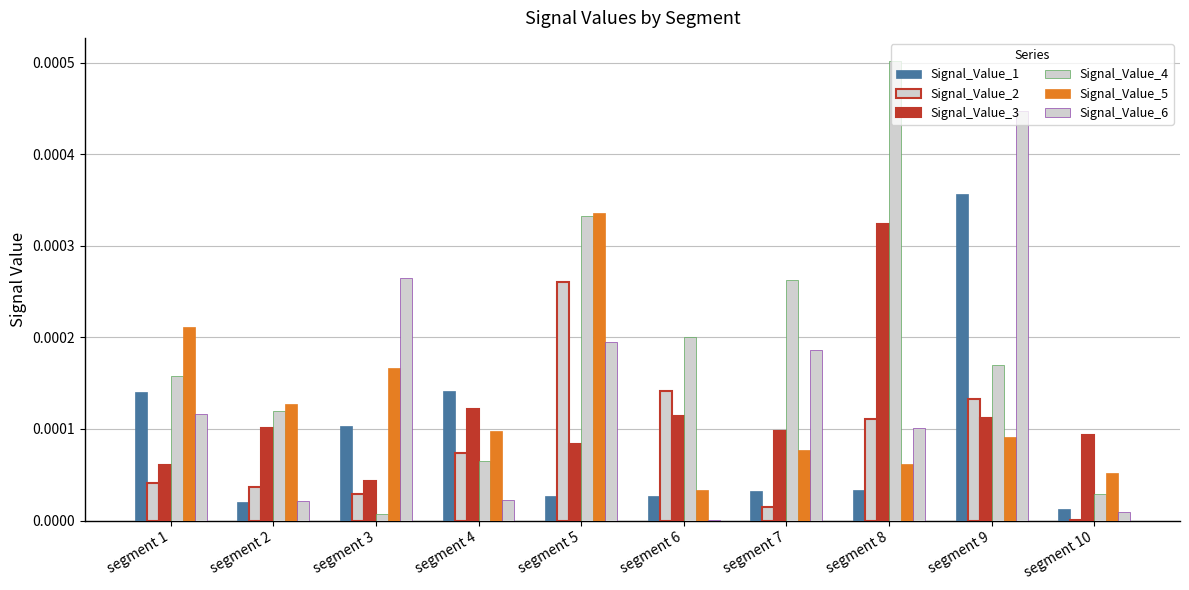

Which category has the highest value across all series?

segment 8